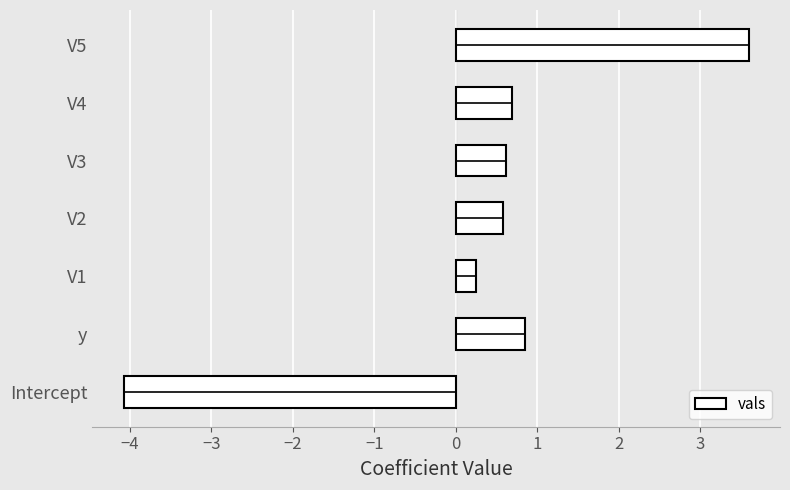

The value at Intercept is -1.1. True or false?

False